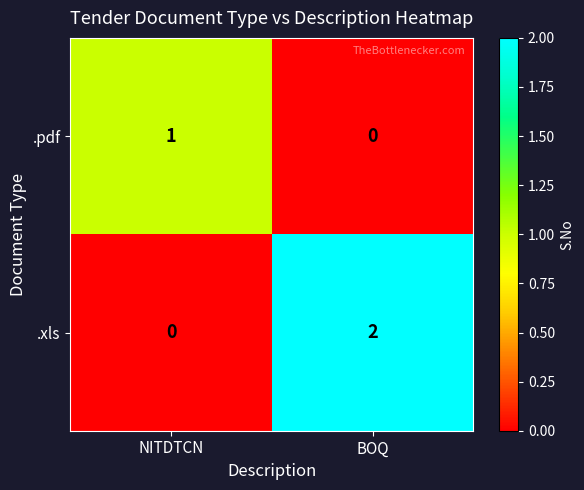

At which label does .pdf reach its minimum?

BOQ